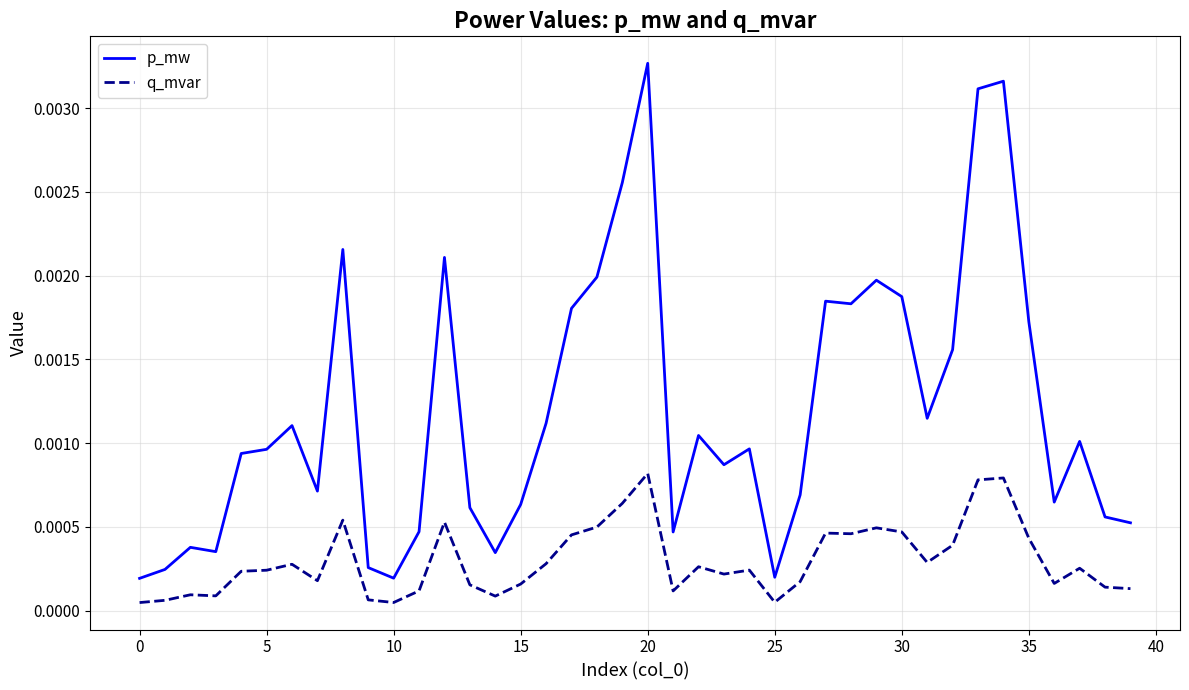

How many lines are shown in the chart?

2